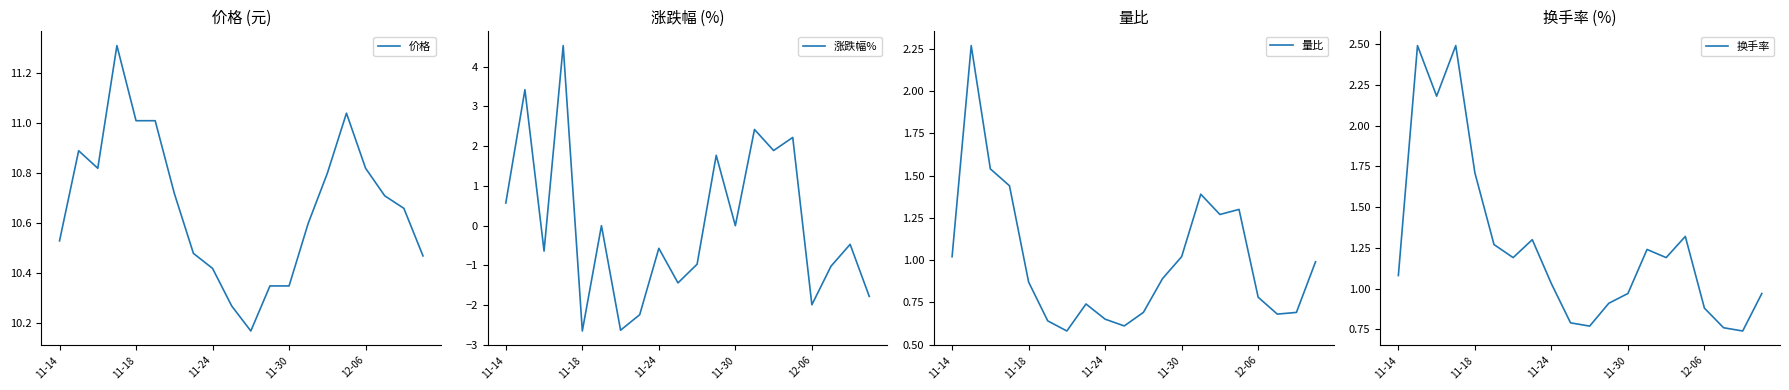

What is the difference between the second highest and minimum values in the 换手率 series?

1.8